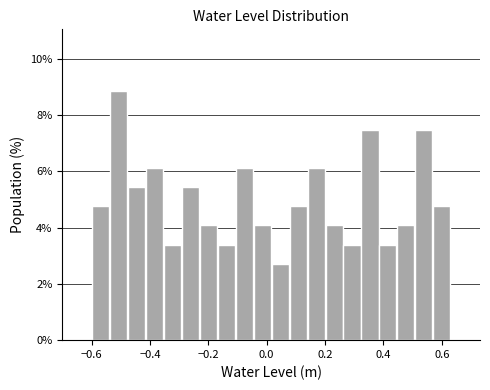

Around what value on the x-axis is the tallest bar? Give the approximate position of its centre, as read against the axis.

-0.50